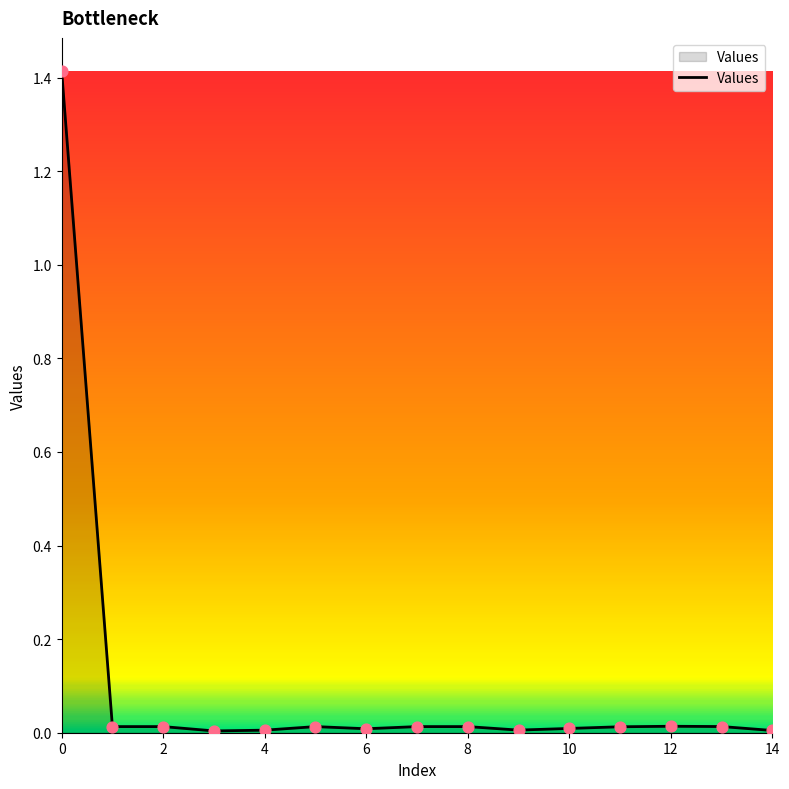

What is the maximum value shown in the chart?

1.4